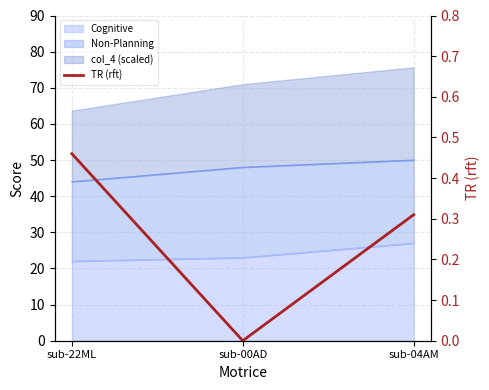

True or false: the data shows 0.3 at sub-22ML.

False